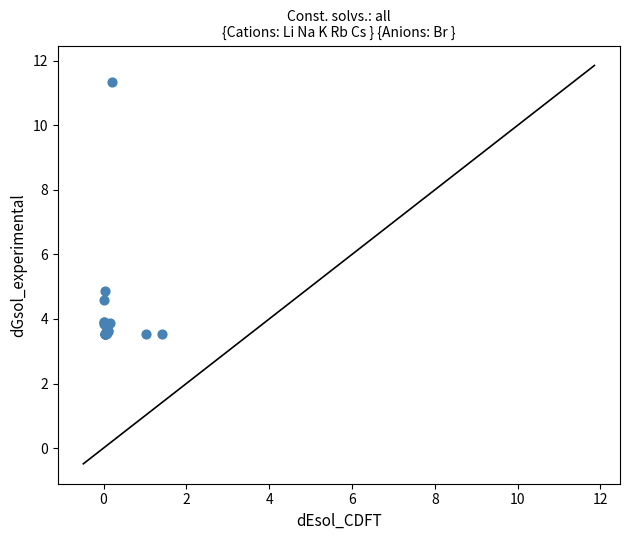

What Y value in the scatter plot is closest to 7?

4.9